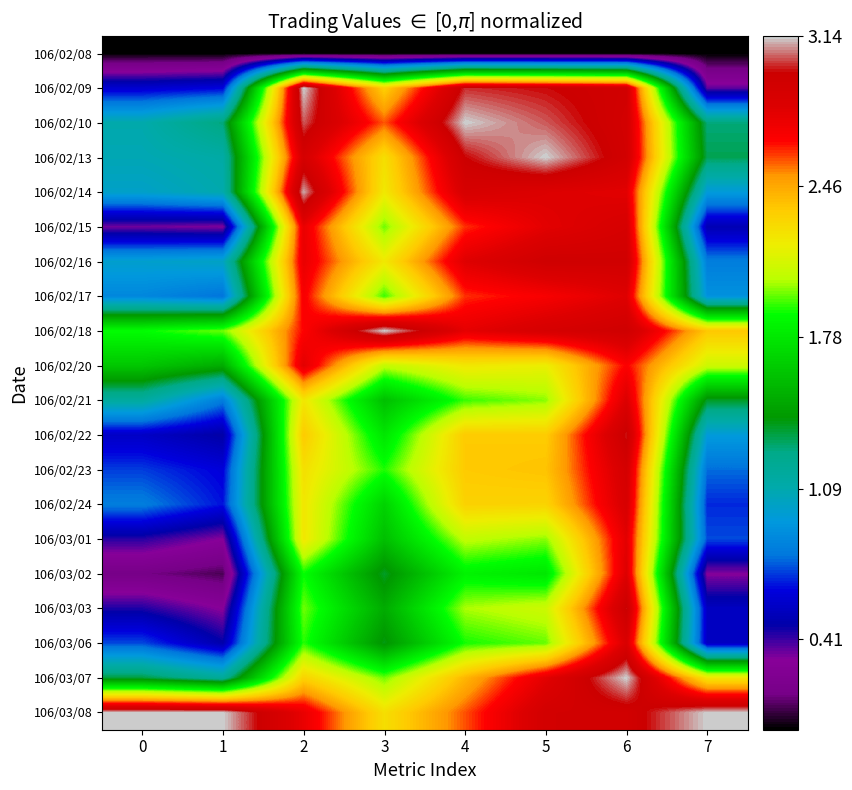

Which category has the highest value across all series?

2